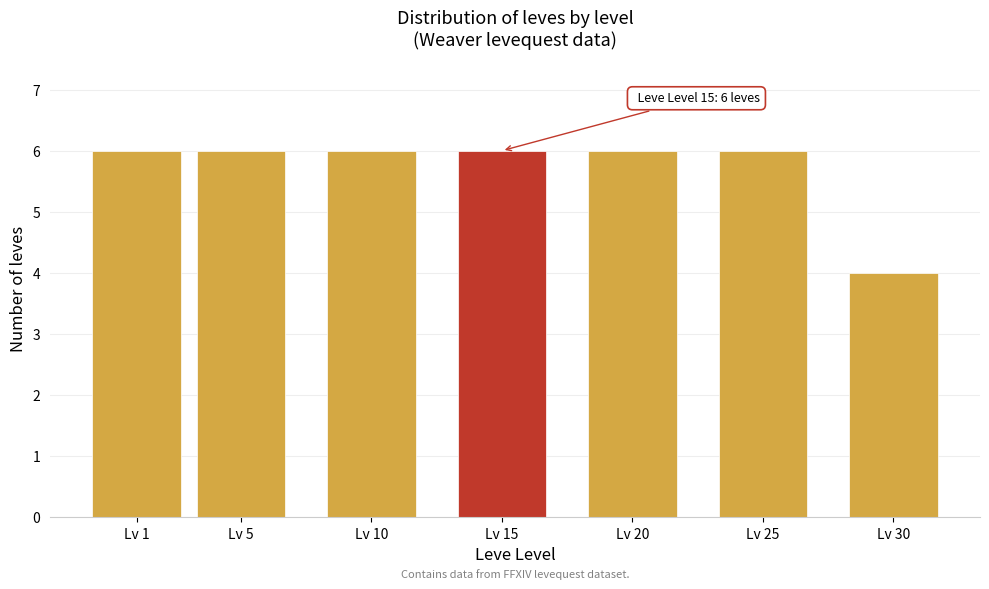

Reading right to left, extract all data points from this chart.

4	6	6	6	6	6	6